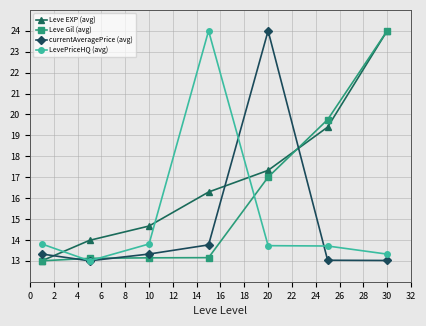

What is the value of the LevePriceHQ (avg) point at the 6th from the left?

13.7